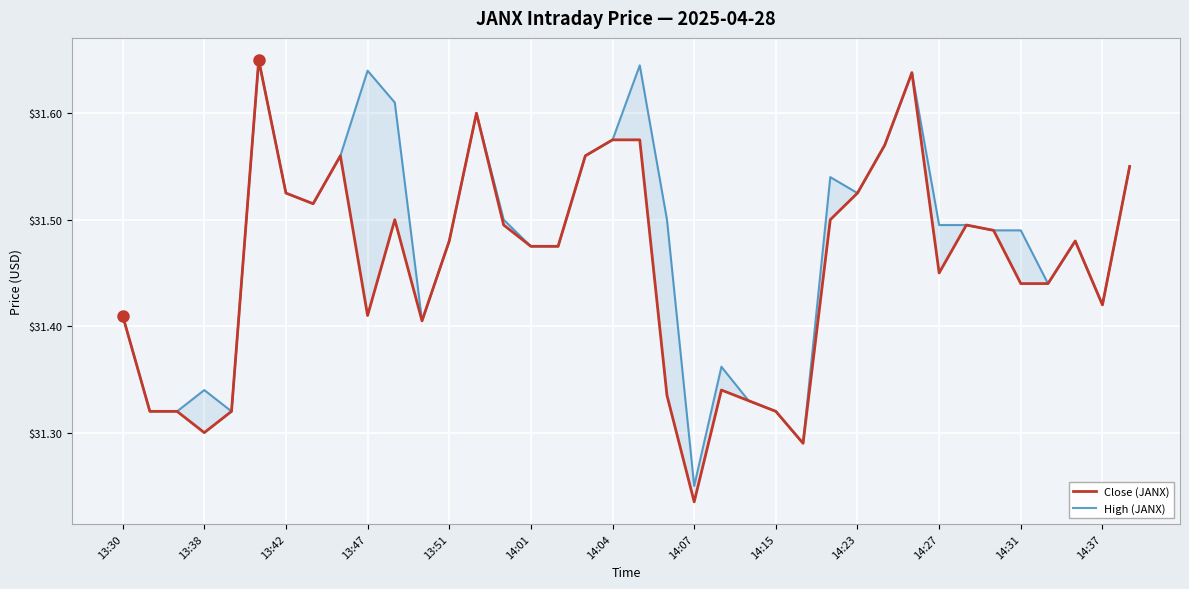

Rank the series by their maximum value, from lowest to highest.

Close (JANX), High (JANX)